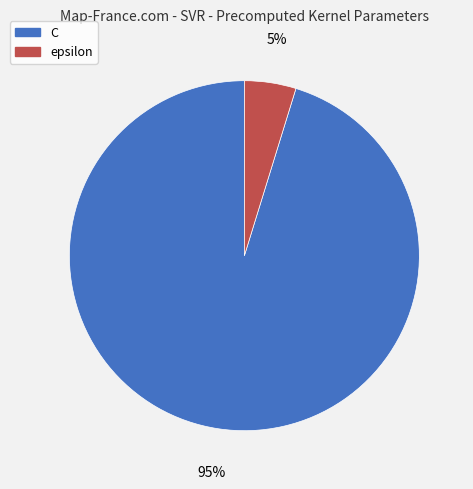

How many segments does this pie chart have?

2